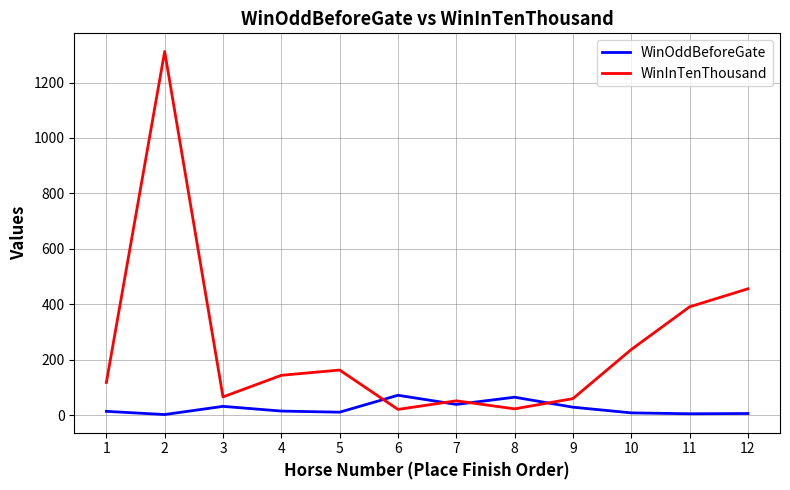

List the series in order of their overall mean, lowest first.

WinOddBeforeGate, WinInTenThousand